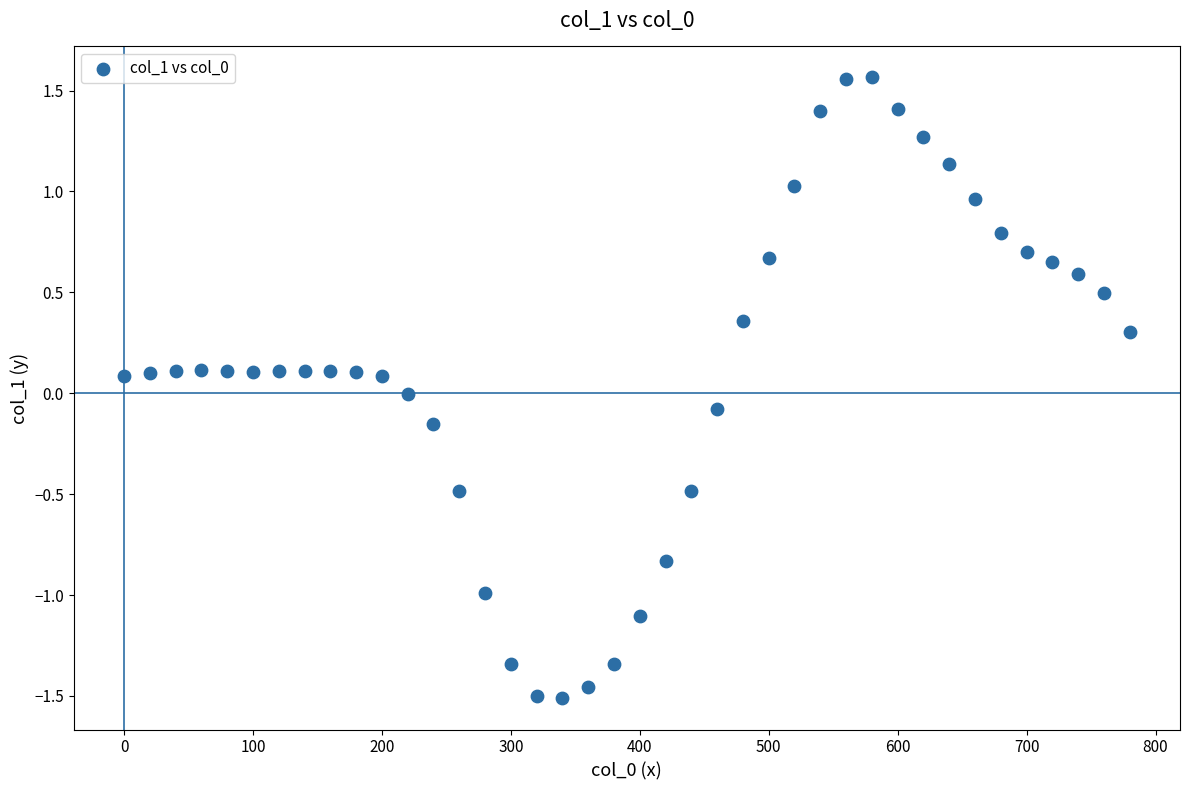

What is the range of X values (max minus min)?

780.0